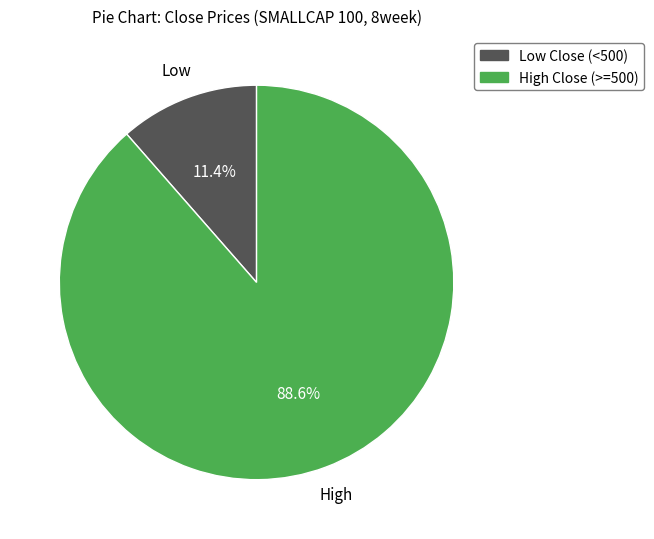

Does any single category account for the majority?

Yes